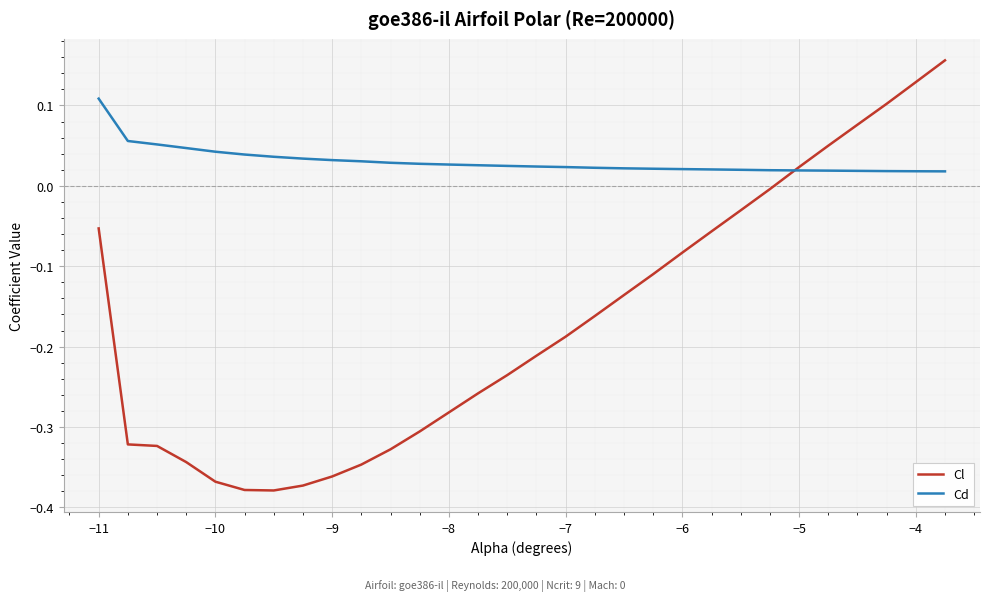

Which series has the widest spread of values?

Cl